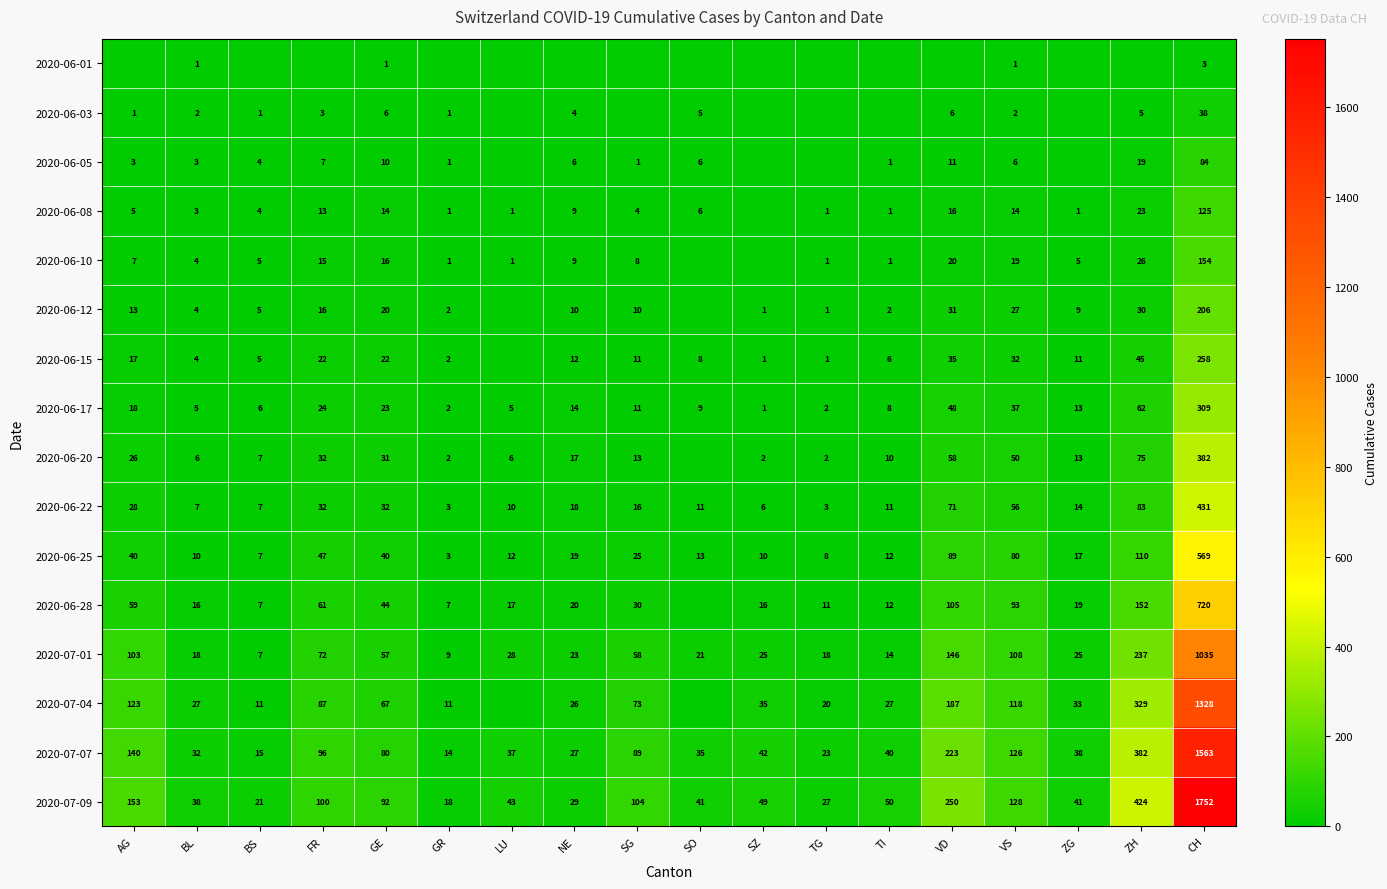

What is the total value across all series at ZG?

239